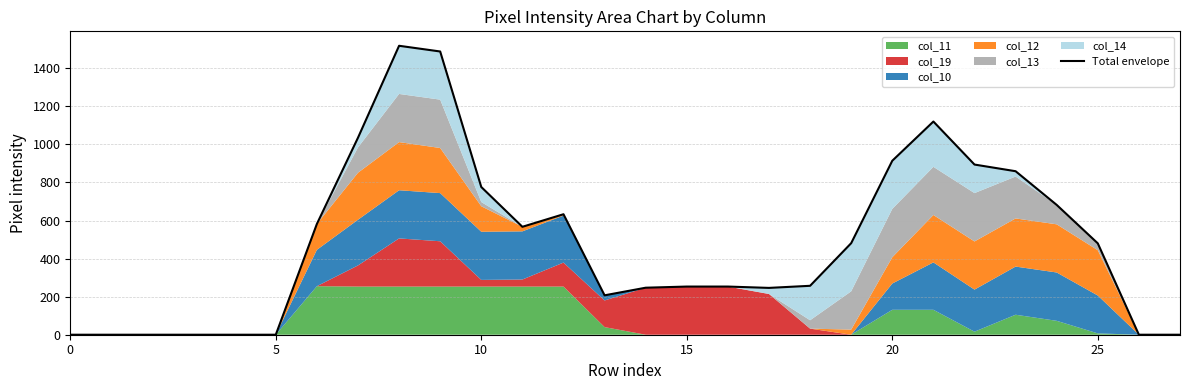

How many values are above zero?

20